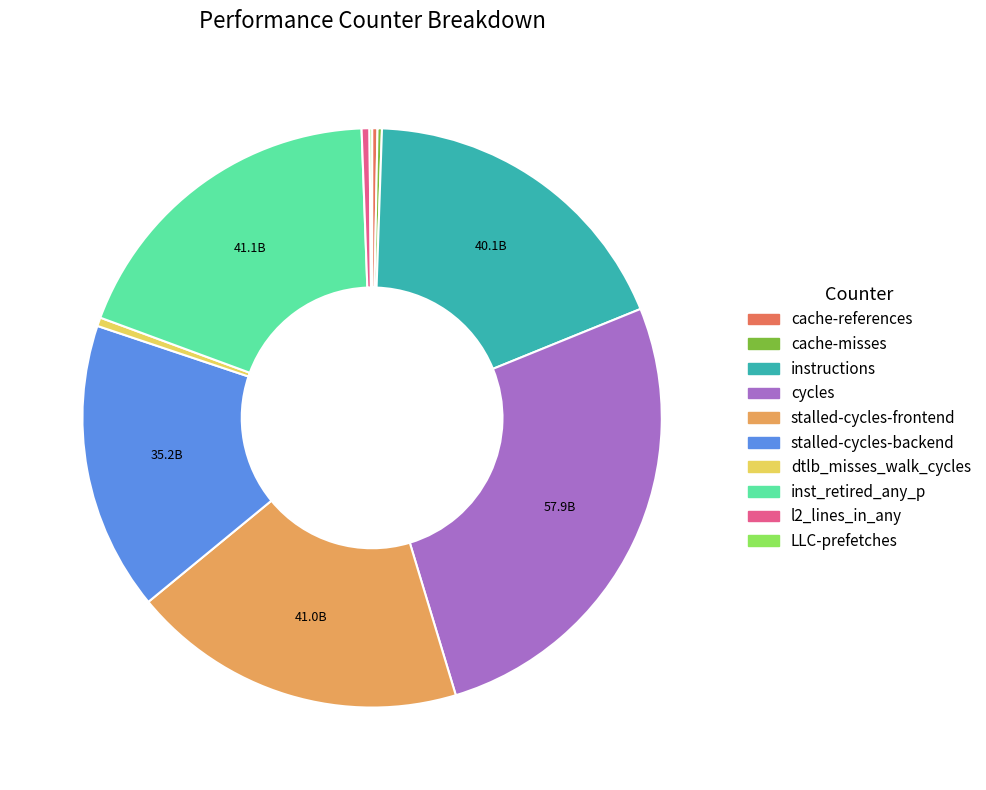

Approximately how many times larger is the value at stalled-cycles-frontend compared to stalled-cycles-backend?

1.2